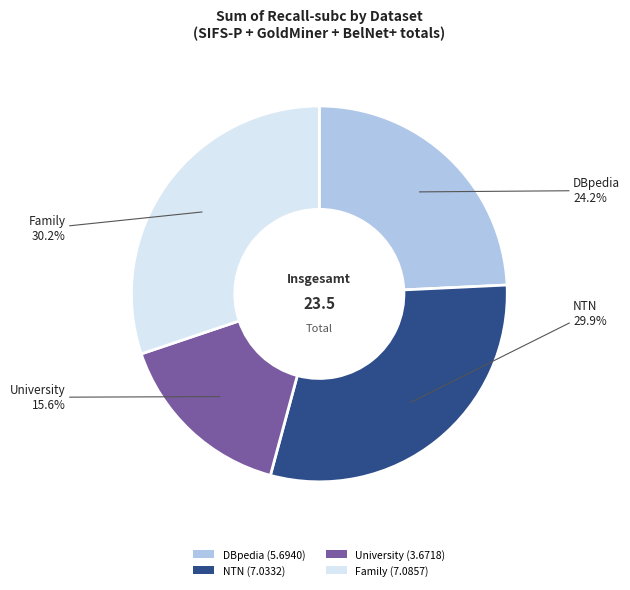

What percentage do Family and University together represent?

45.8%